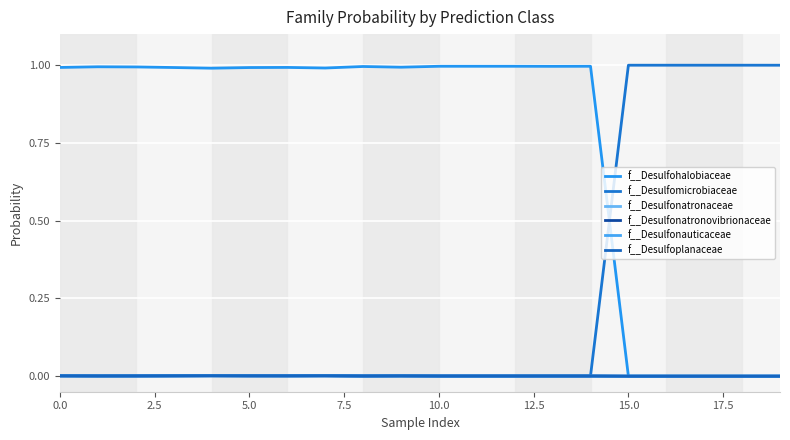

Does the chart display data point markers on the line(s)?

No